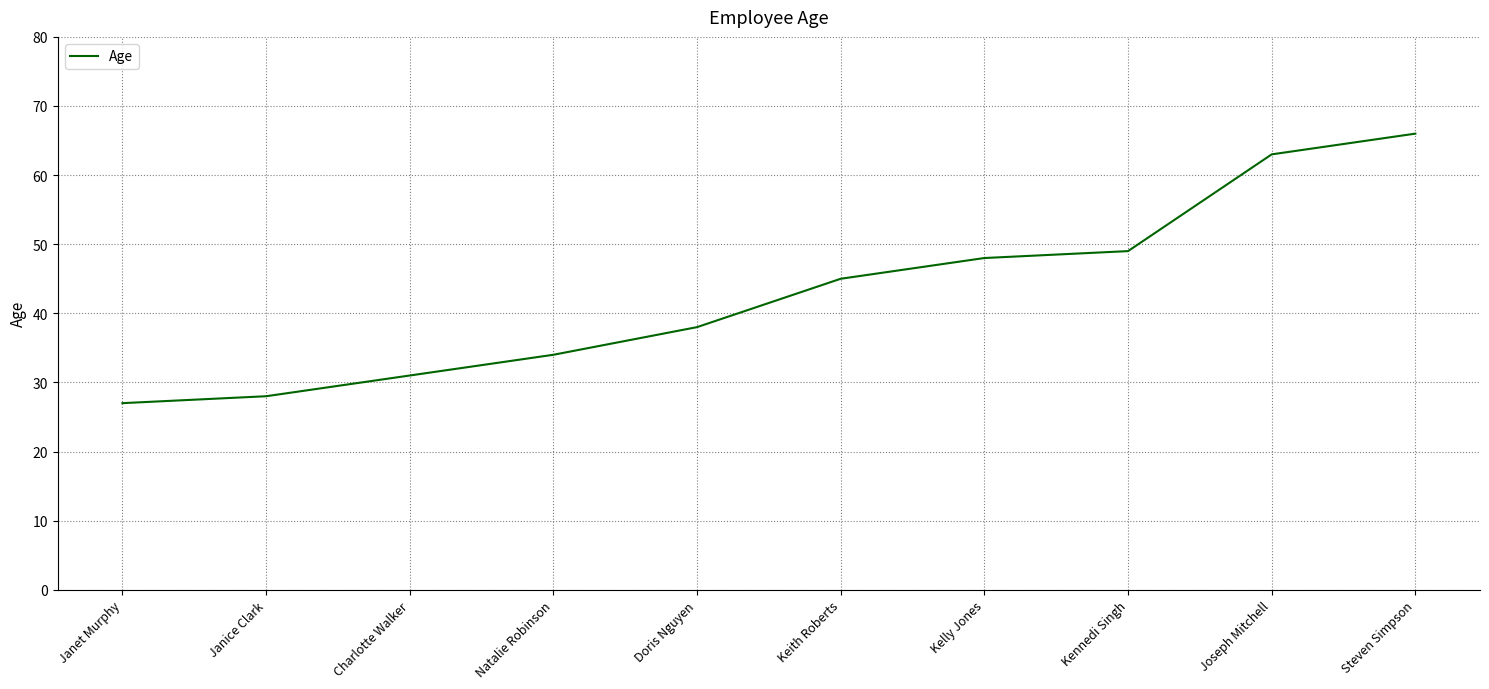

Rank the categories by value from highest to lowest.

Steven Simpson, Joseph Mitchell, Kennedi Singh, Kelly Jones, Keith Roberts, Doris Nguyen, Natalie Robinson, Charlotte Walker, Janice Clark, Janet Murphy